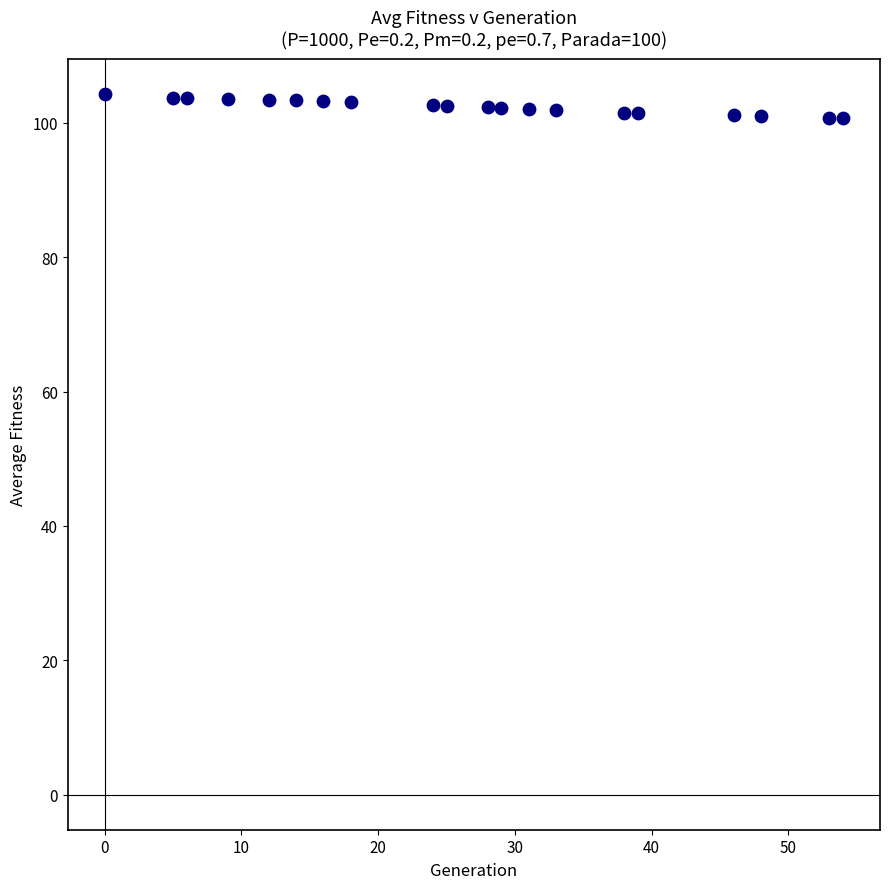

What is the range of X values (max minus min)?

54.0